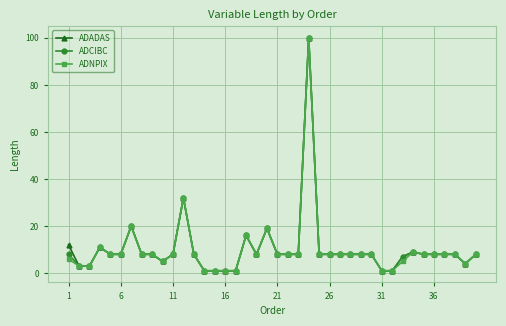

What are all the series names shown in the legend?

ADADAS, ADCIBC, ADNPIX